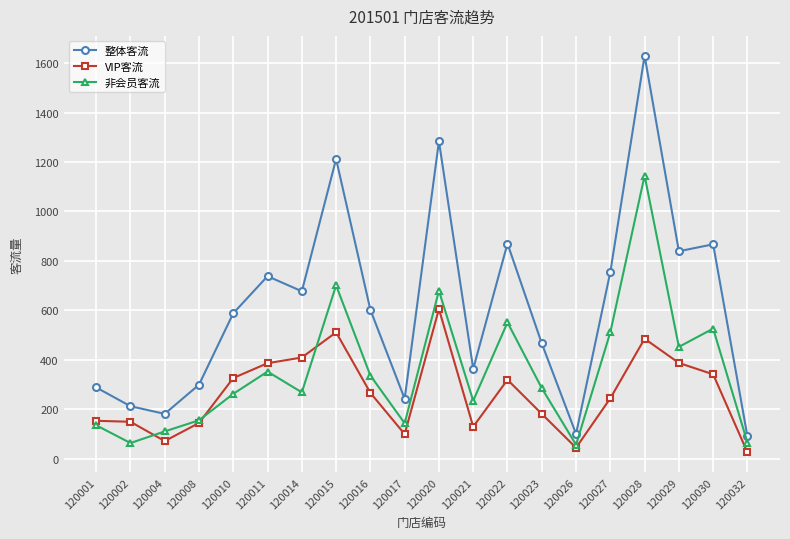

Which series has the largest total across all categories?

整体客流